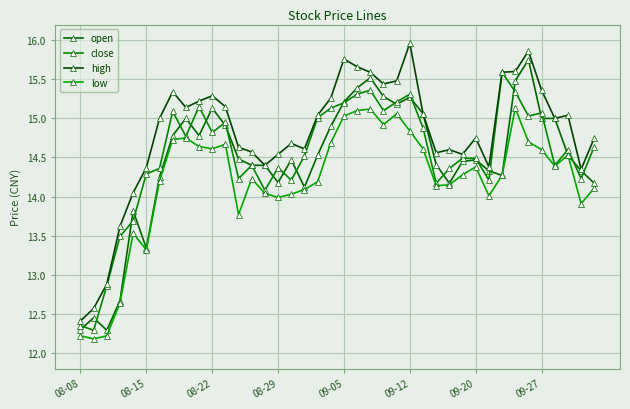

True or false: low and open cross at least once.

False